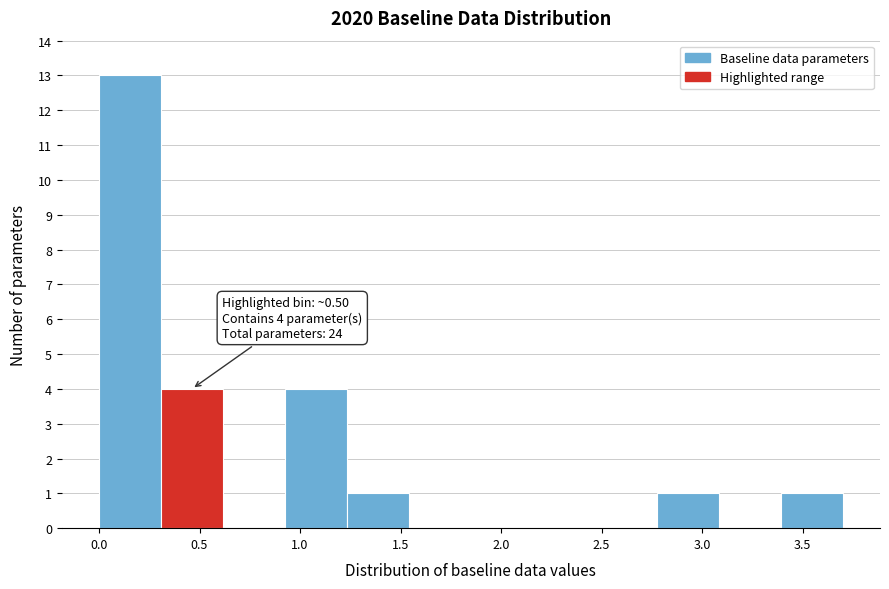

Over which range of the x-axis is the bar tallest?

0.00 to 0.30